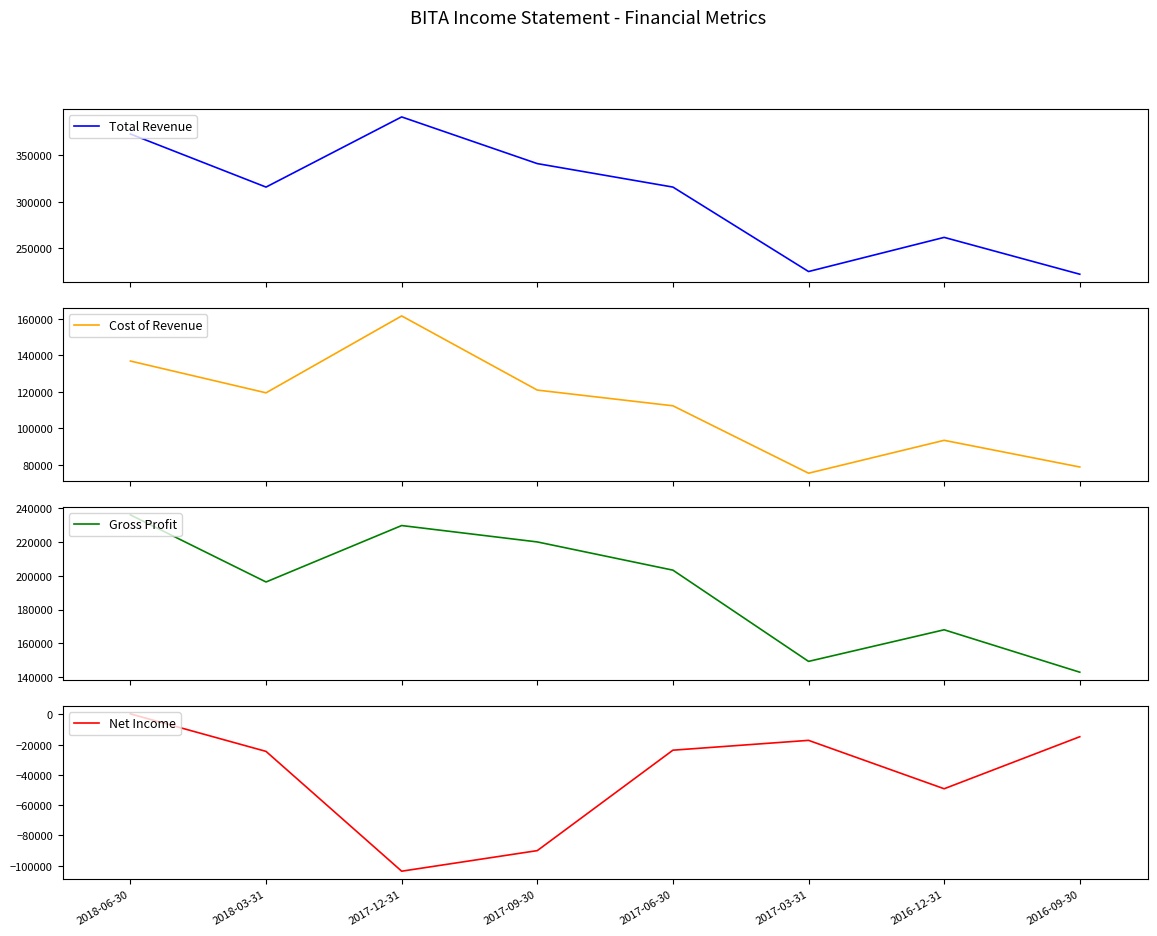

What is the total value across all series at 2018-03-31?

607100